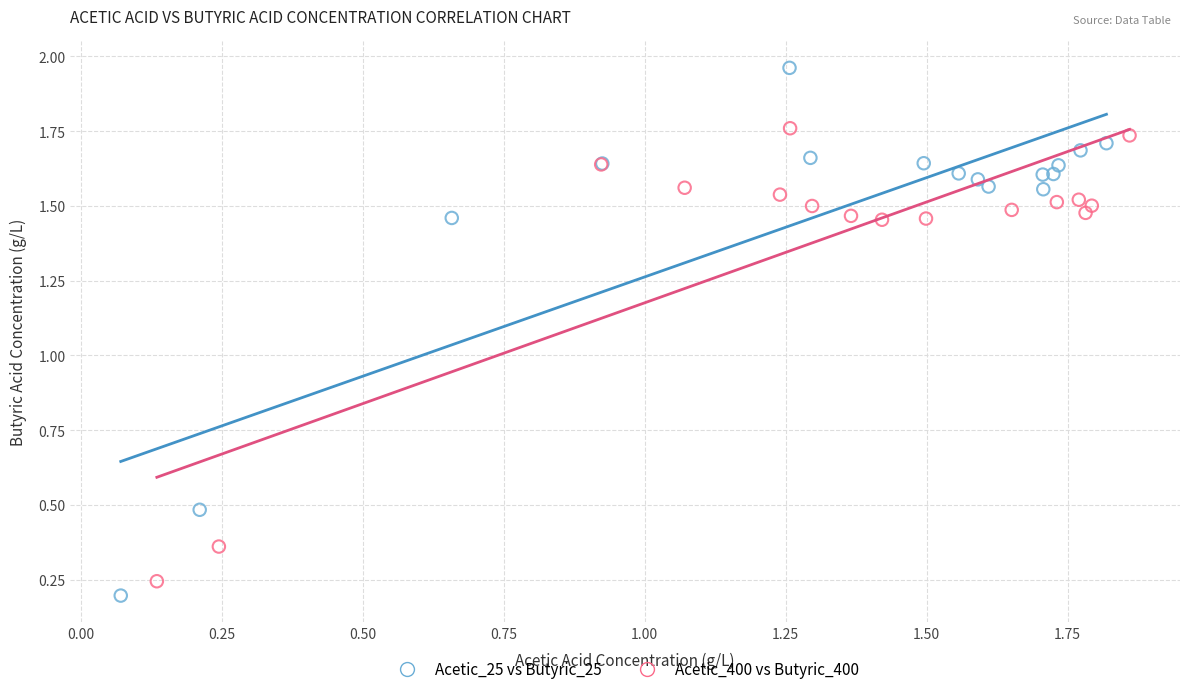

What are all the series names shown in the legend?

Acetic_25 vs Butyric_25, Acetic_400 vs Butyric_400